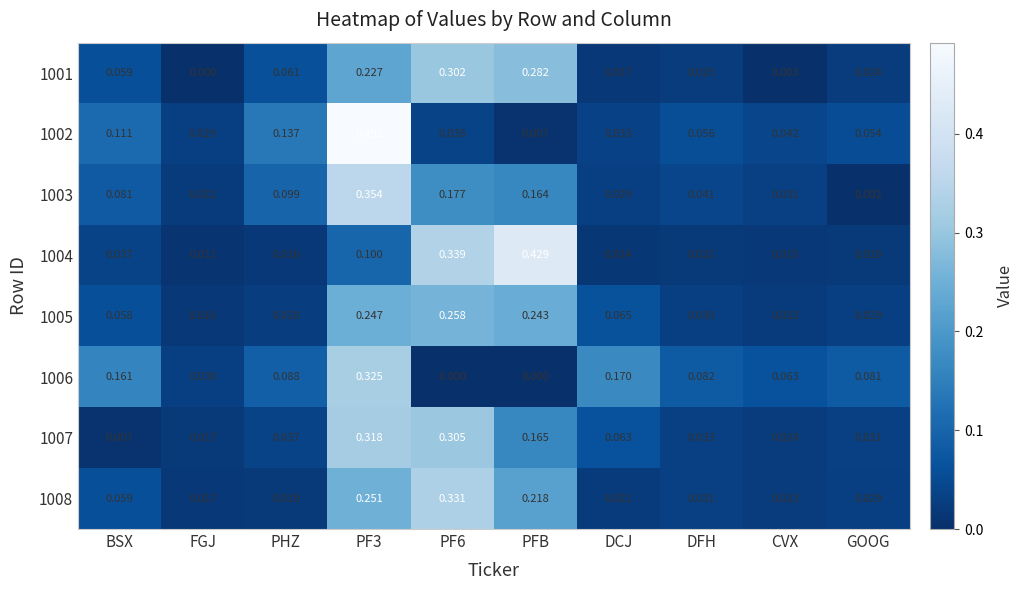

Which series has the widest spread of values?

1002